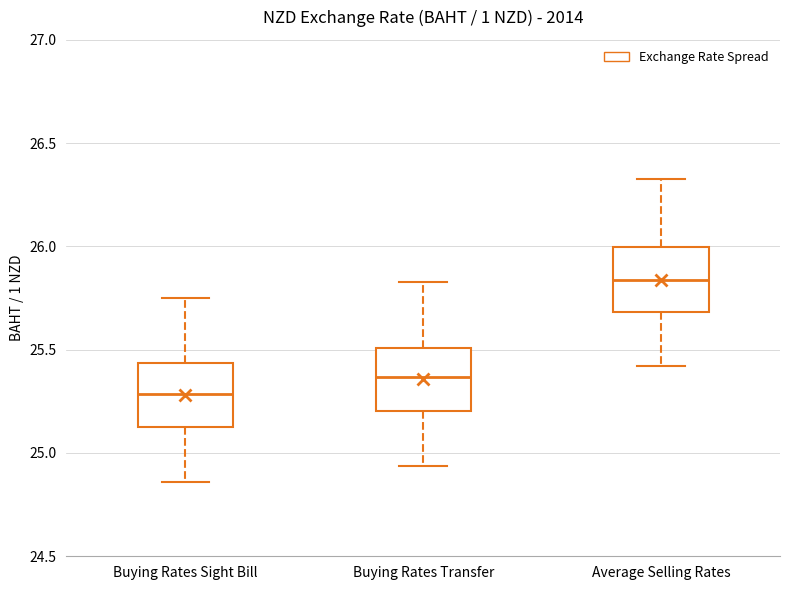

Reading left to right, transcribe this box plot: for each box, give where its median line is, the range the box spans, and where its two whiskers end, as read against the y-axis. The values are not printed on the chart, so give them approximately, as read against the axis.

Buying Rates Sight Bill: median 25.30, box 25.10 to 25.45, whiskers 24.85 to 25.75
Buying Rates Transfer: median 25.35, box 25.20 to 25.50, whiskers 24.95 to 25.85
Average Selling Rates: median 25.85, box 25.70 to 26.00, whiskers 25.40 to 26.35